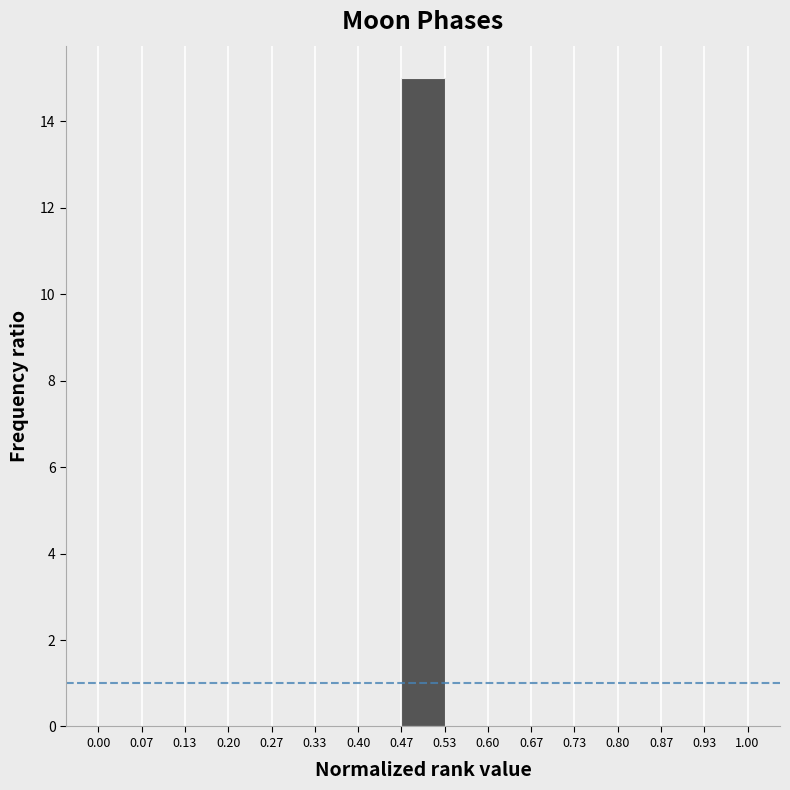

Reading right to left, extract all data points from this chart.

0.93=0	0.87=0	0.80=0	0.73=0	0.67=0	0.60=0	0.53=0	0.47=15	0.40=0	0.33=0	0.27=0	0.20=0	0.13=0	0.07=0	0.00=0